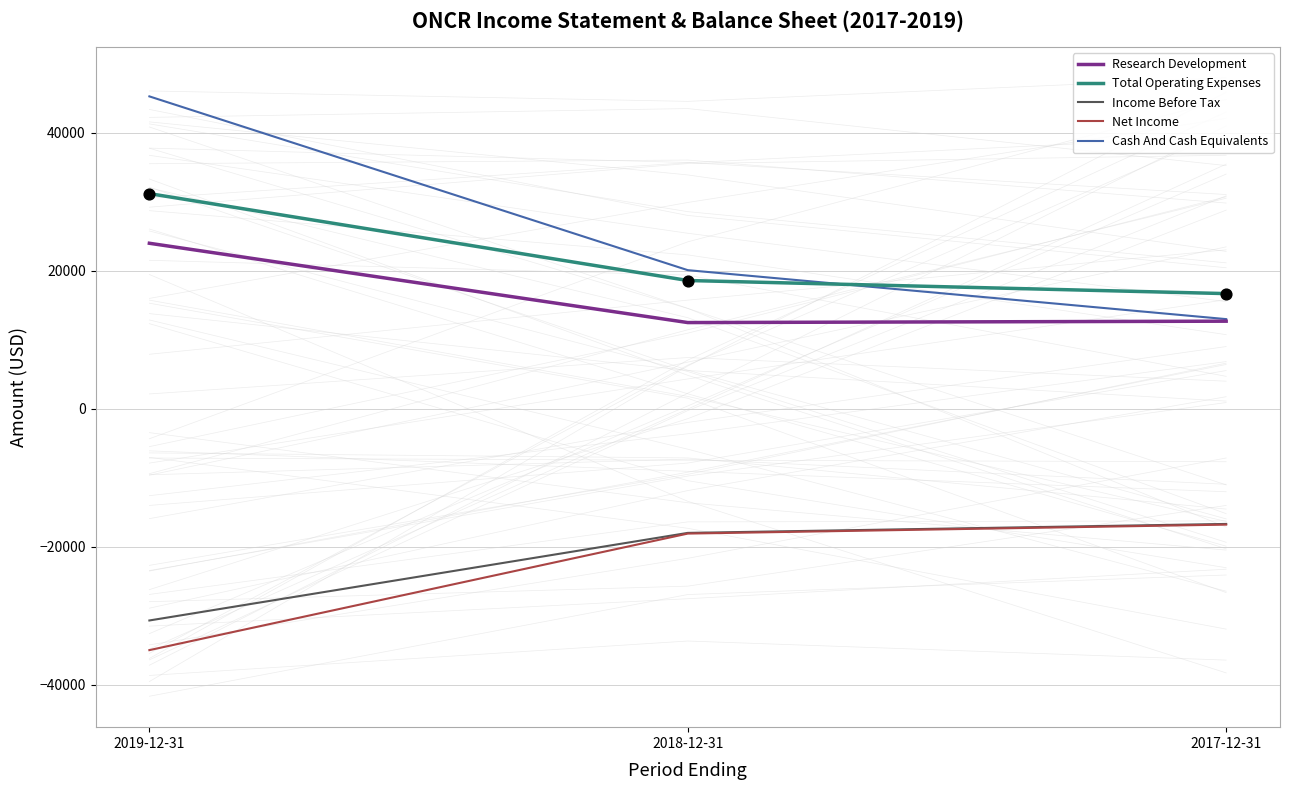

Is the value of Research Development at 2017-12-31 greater than the value of Income Before Tax at 2018-12-31?

Yes